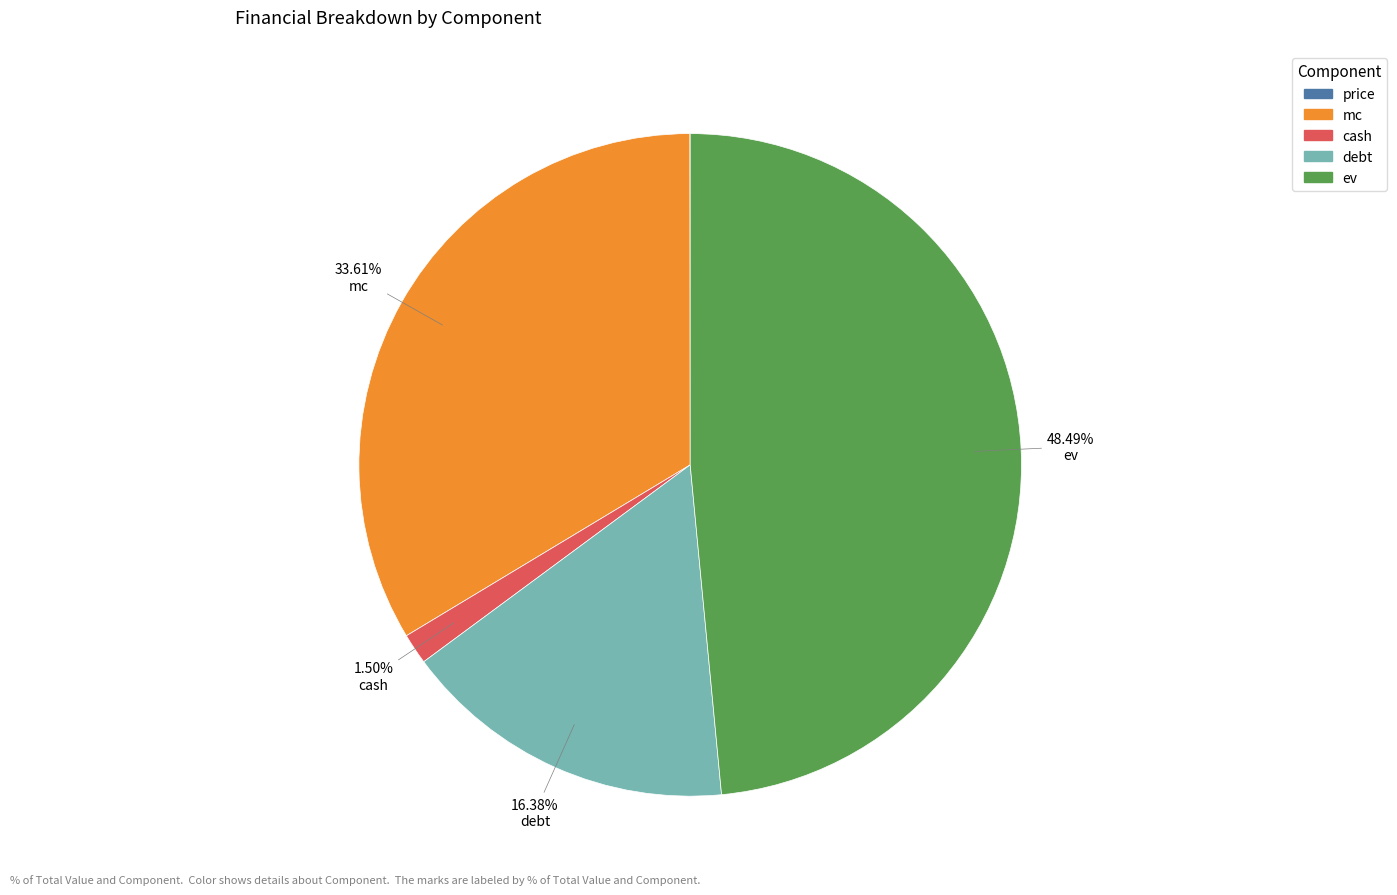

Is there any slice that represents more than half of the pie?

No